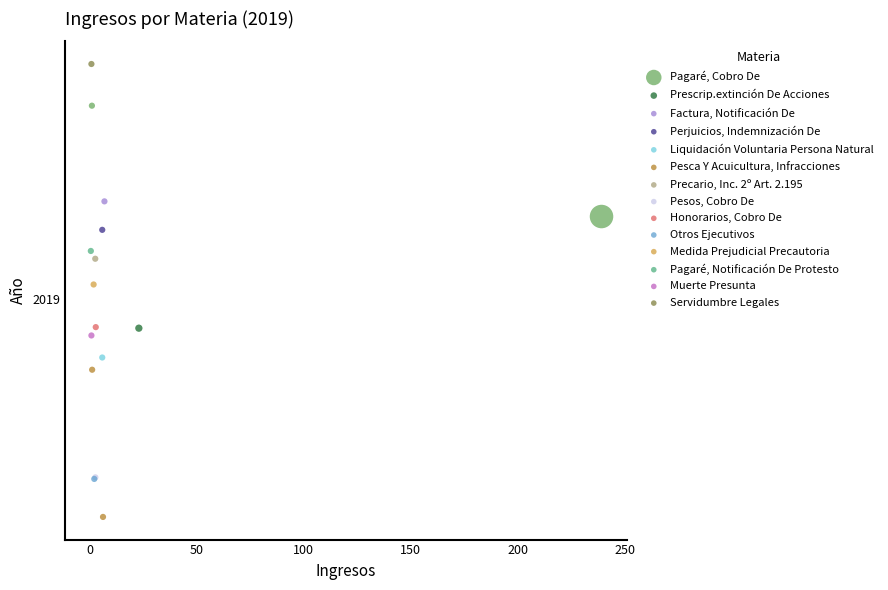

Which series reaches the minimum Y coordinate?

Pesca Y Acuicultura, Infracciones